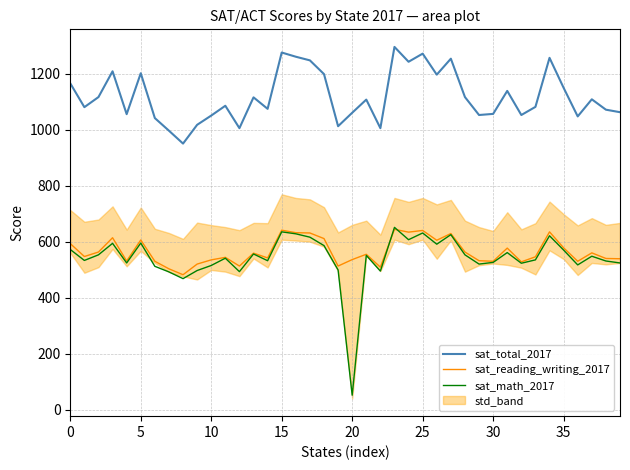

What is the maximum value shown in the chart?

1295